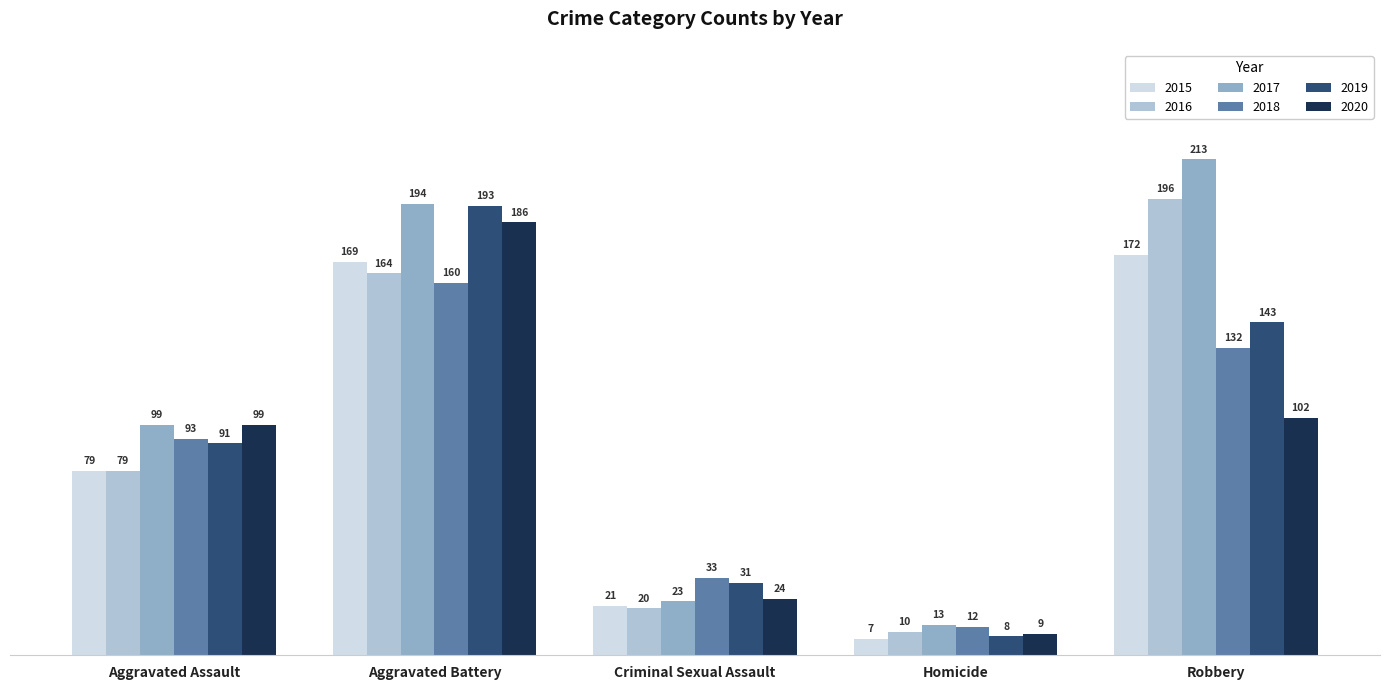

Which label corresponds to the largest value in the chart?

Robbery